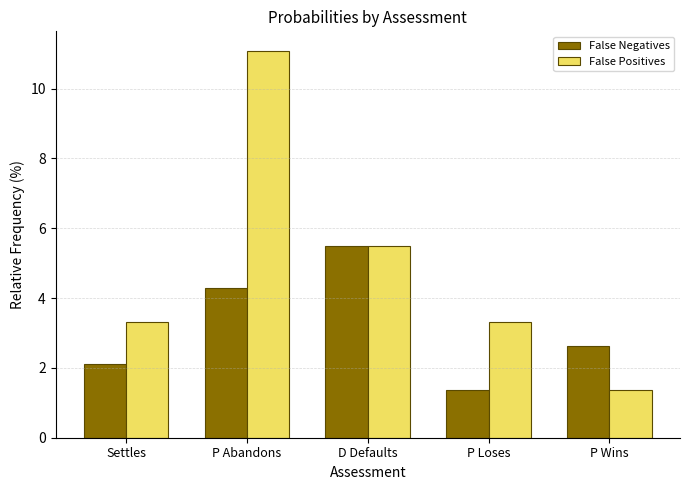

Which series has the largest range (max minus min)?

False Positives